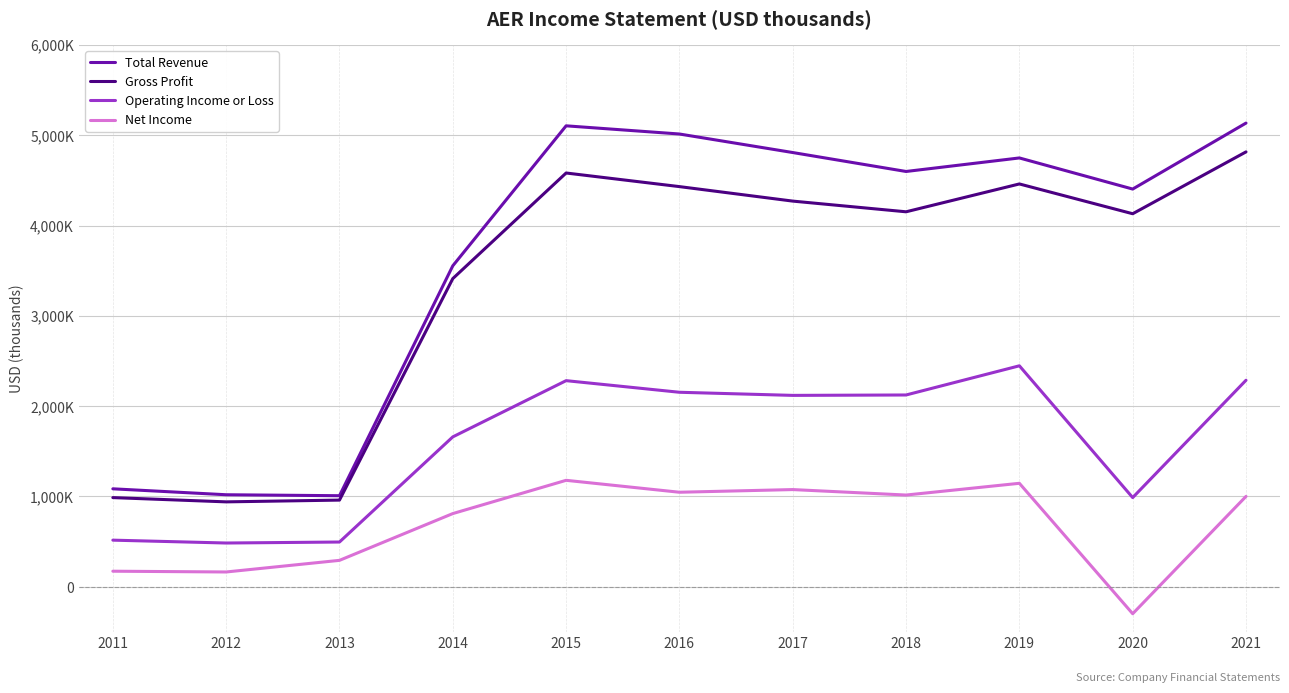

What is the total value across all series at 2012?

2607100